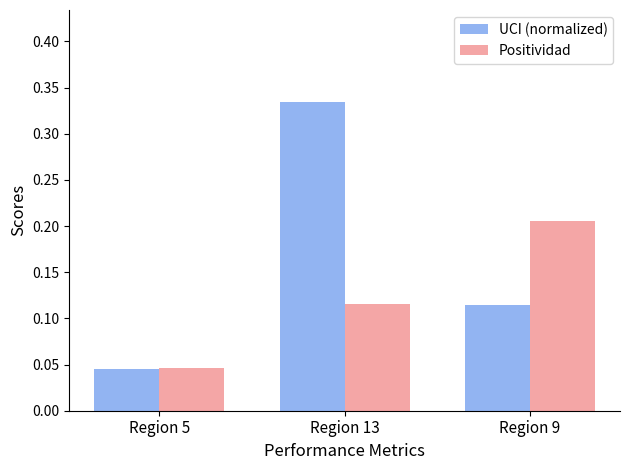

Is it true that Positividad equals 0.1 at Region 5?

False